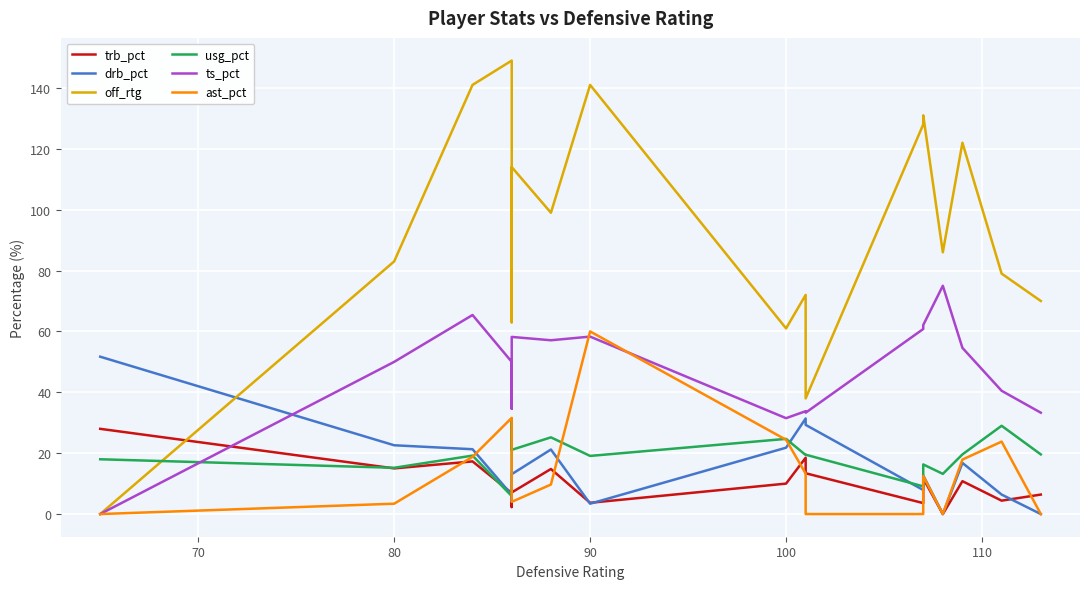

Does the chart display data point markers on the line(s)?

No